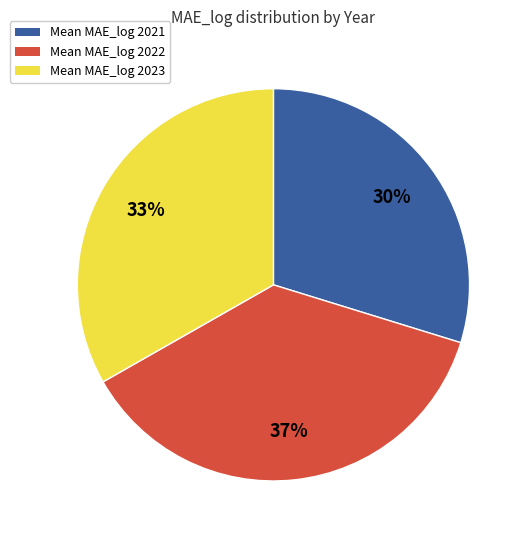

Is there any slice that represents more than half of the pie?

No